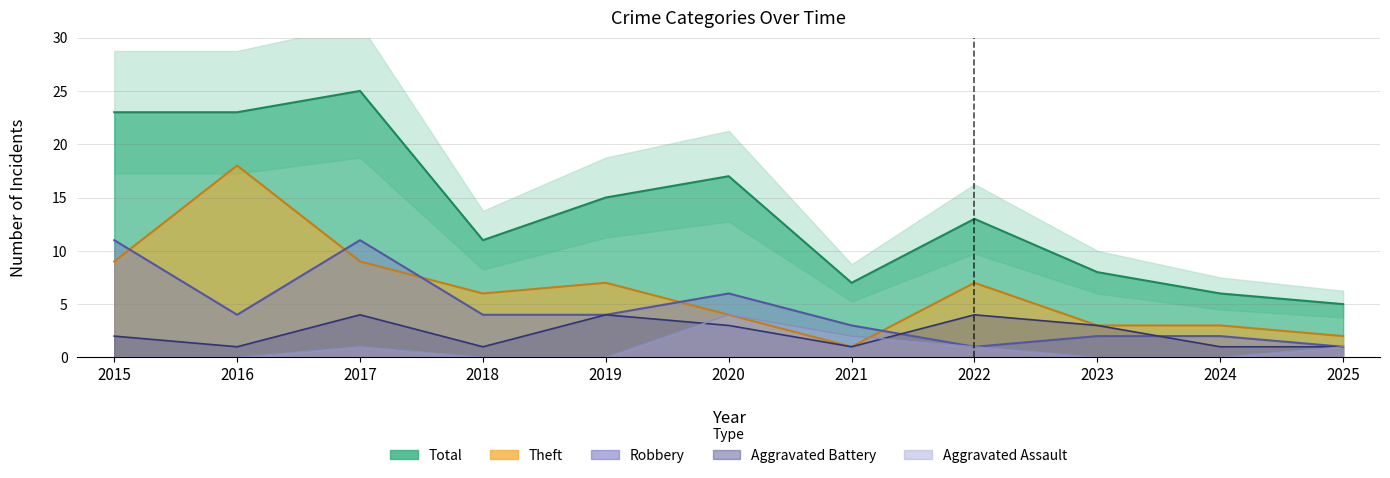

How many Aggravated Assault values are between 0 and 1?

9